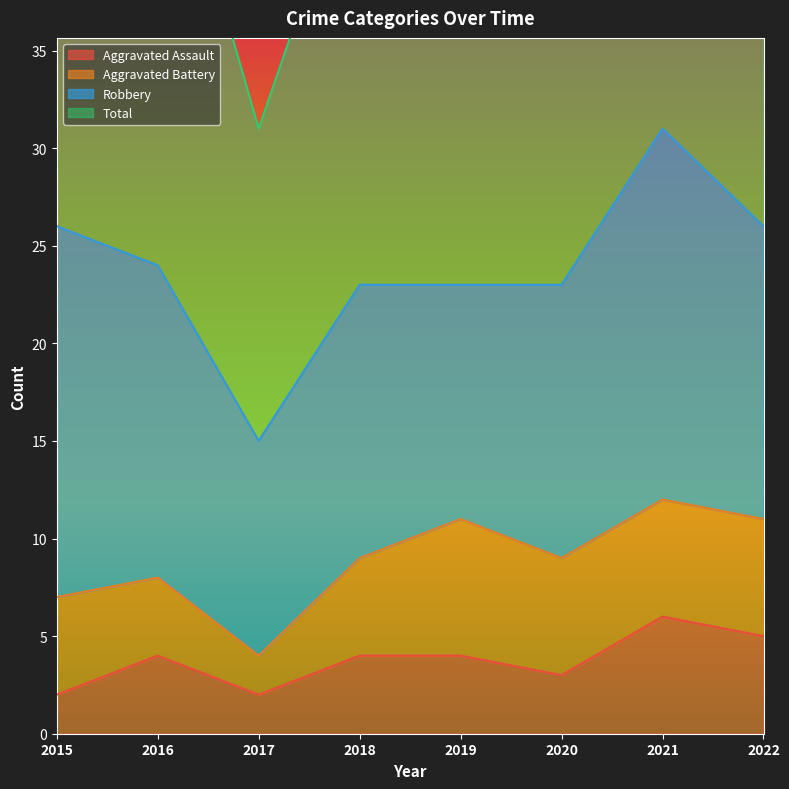

Which category has the highest value in the Aggravated Assault series?

2021